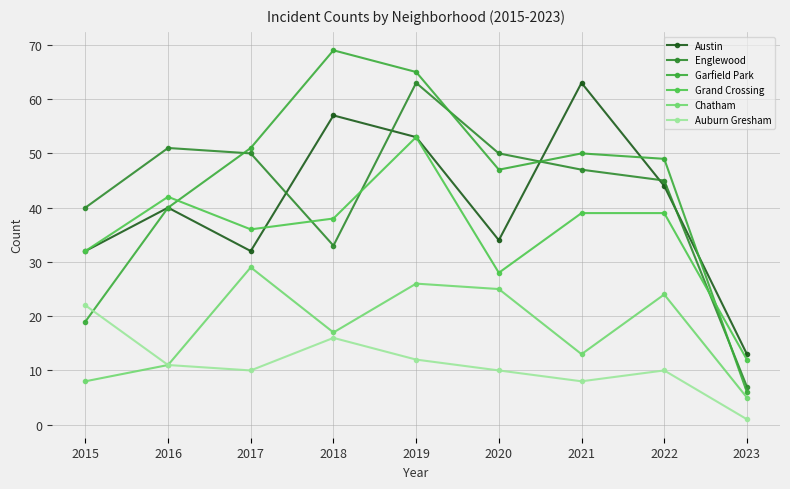

Does the chart have visible grid lines?

Yes